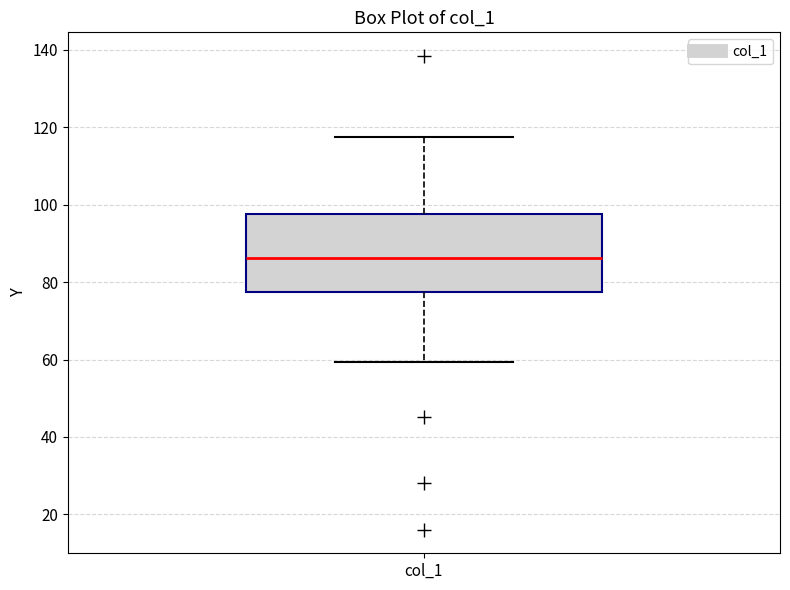

Transcribe this box plot: give where the median line is, the range the box spans, and where the two whiskers end, as read against the y-axis. The values are not printed on the chart, so give them approximately, as read against the axis.

median 86, box 78 to 98, whiskers 60 to 118